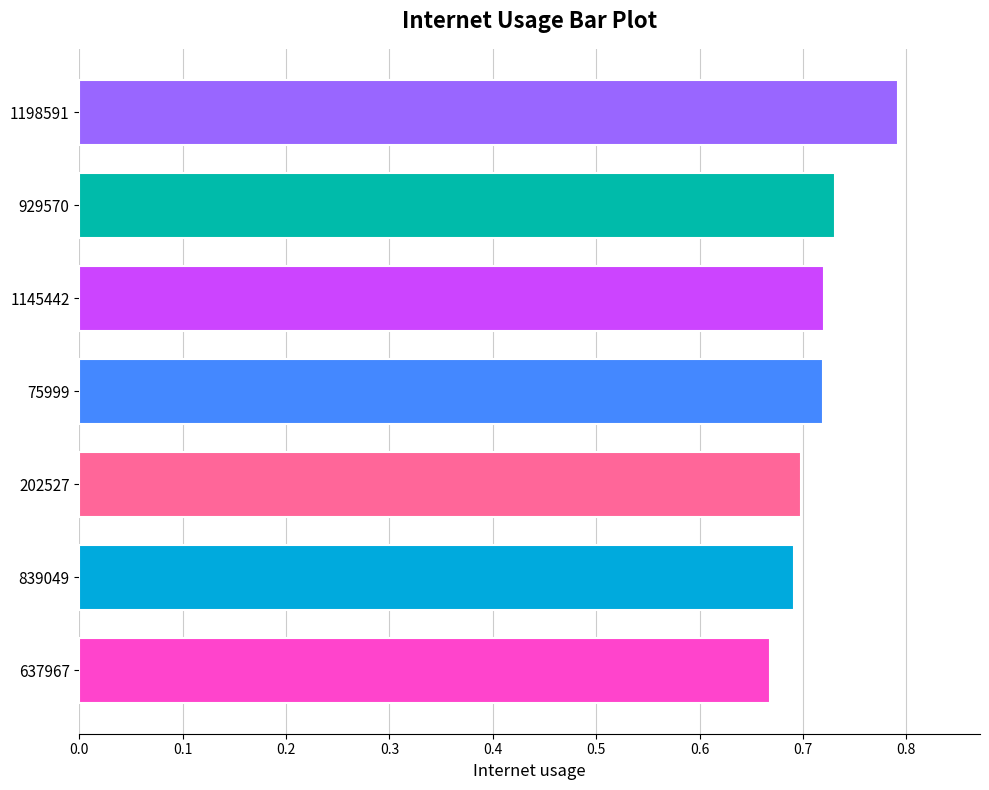

What is the sum of the values at 1145442 and 202527?

1.4